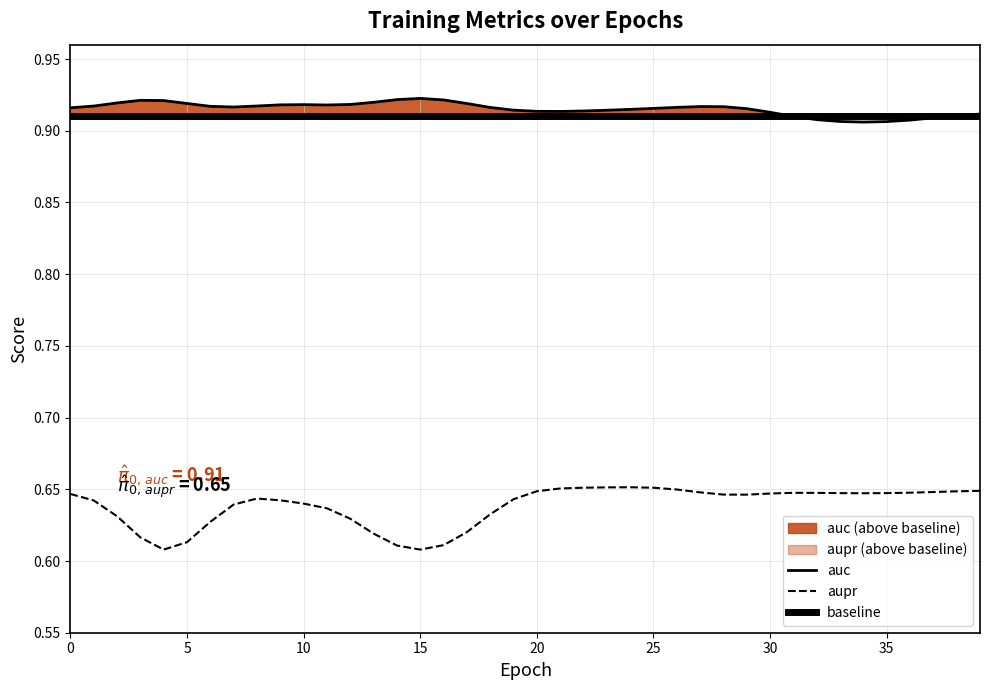

How many auc values are between 0 and 1?

40